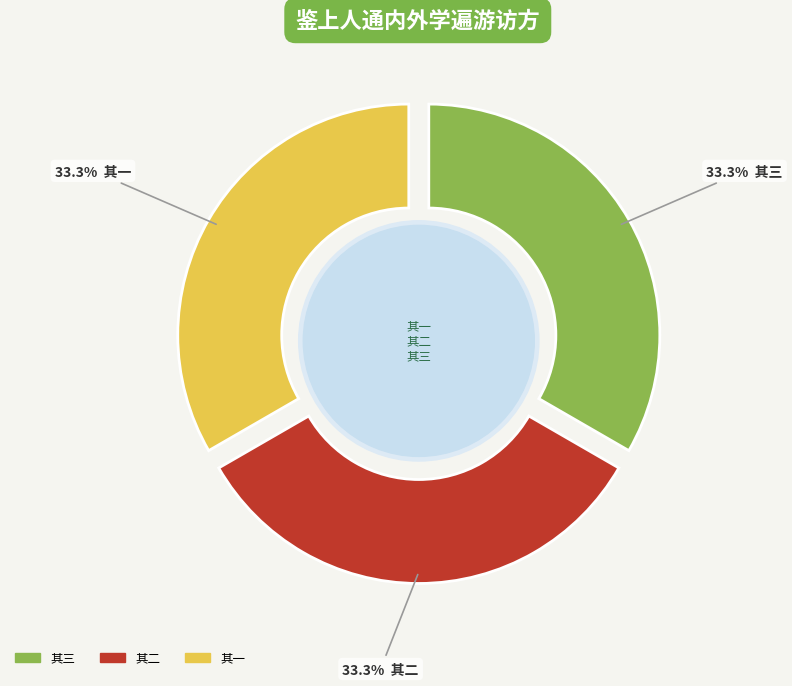

Is there any slice that represents more than half of the pie?

No